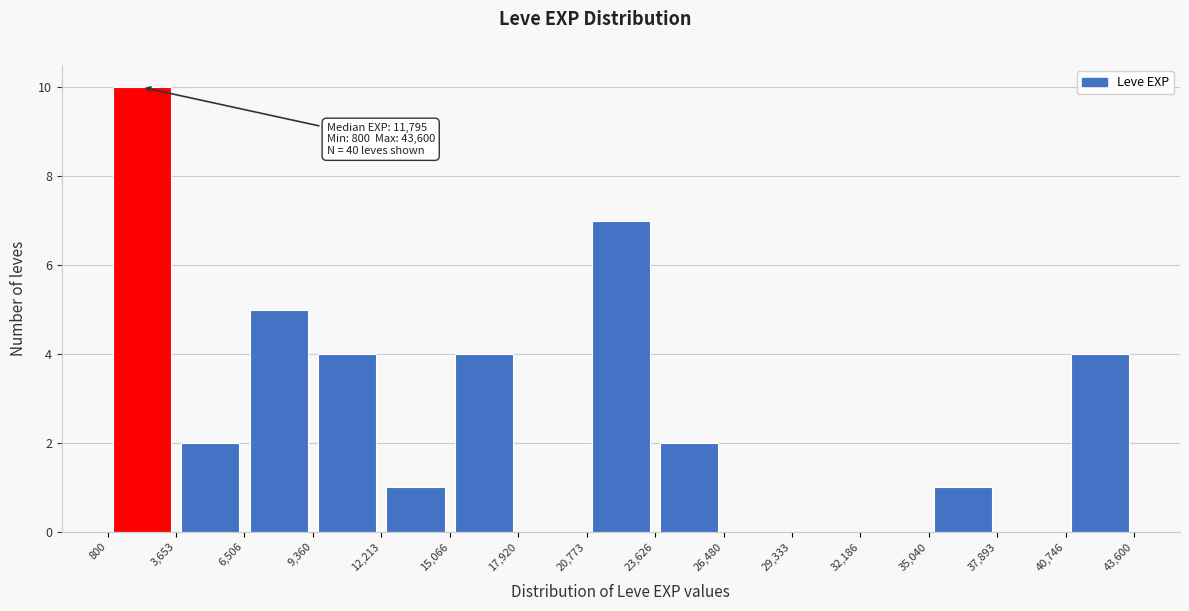

Over which range of the x-axis is the bar tallest?

800 to 3,653